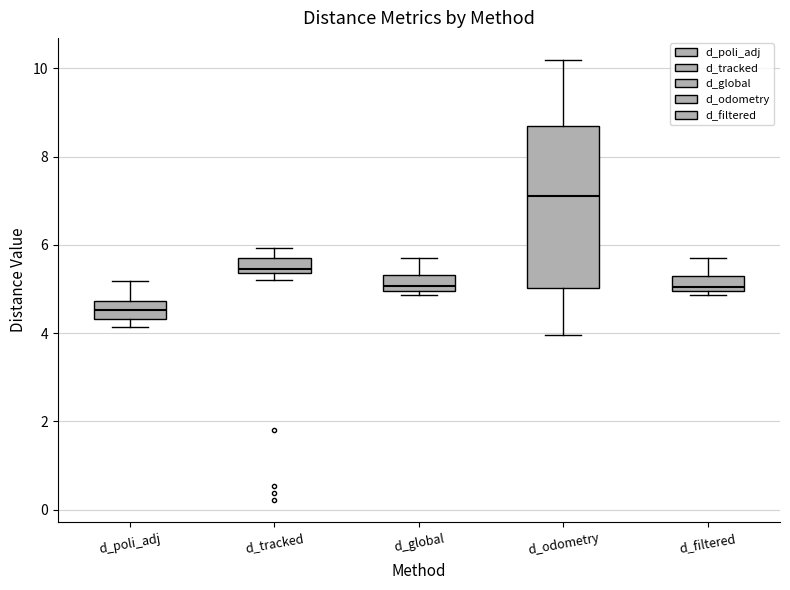

Which box has the lowest median line?

d_poli_adj